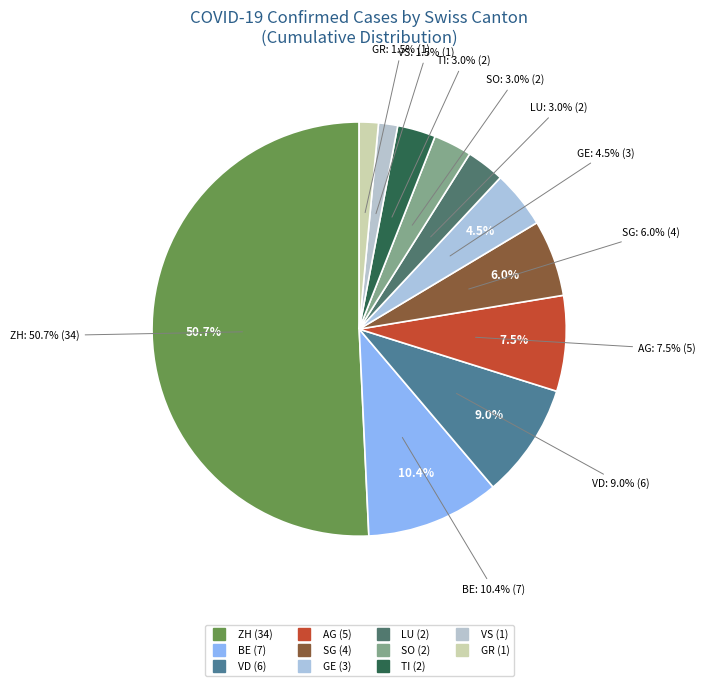

Count the number of slices in the pie.

11